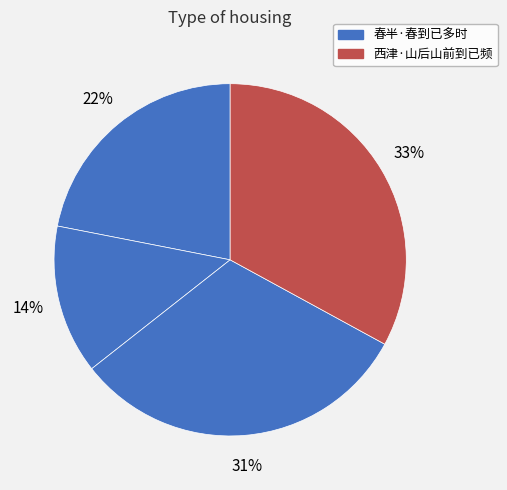

Is there any slice that represents more than half of the pie?

No